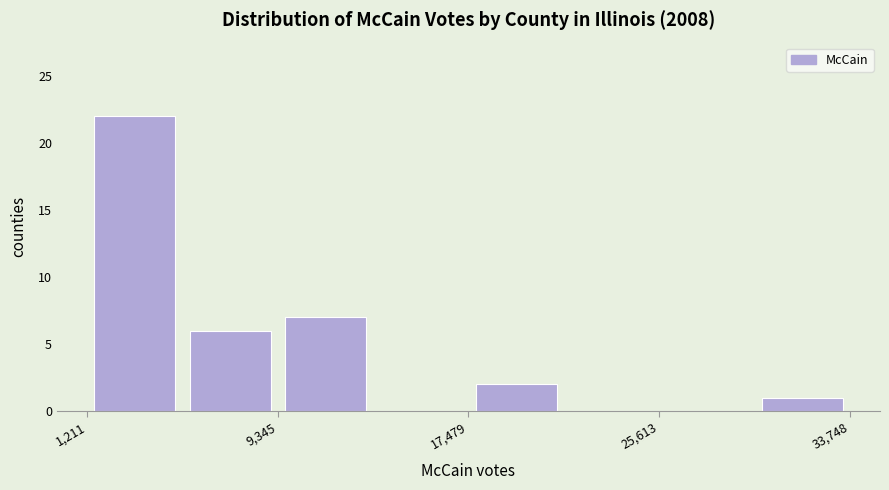

Reading left to right, transcribe this chart: for each bar, give the range it covers on the x-axis and its height. Neither the bar edges nor the heights are printed on the chart, so give them approximately, as read against the axes.

1000 to 5000: 22
5000 to 9000: 6
9000 to 13000: 7
13000 to 17000: 0
17000 to 22000: 2
22000 to 26000: 0
26000 to 30000: 0
30000 to 34000: 1